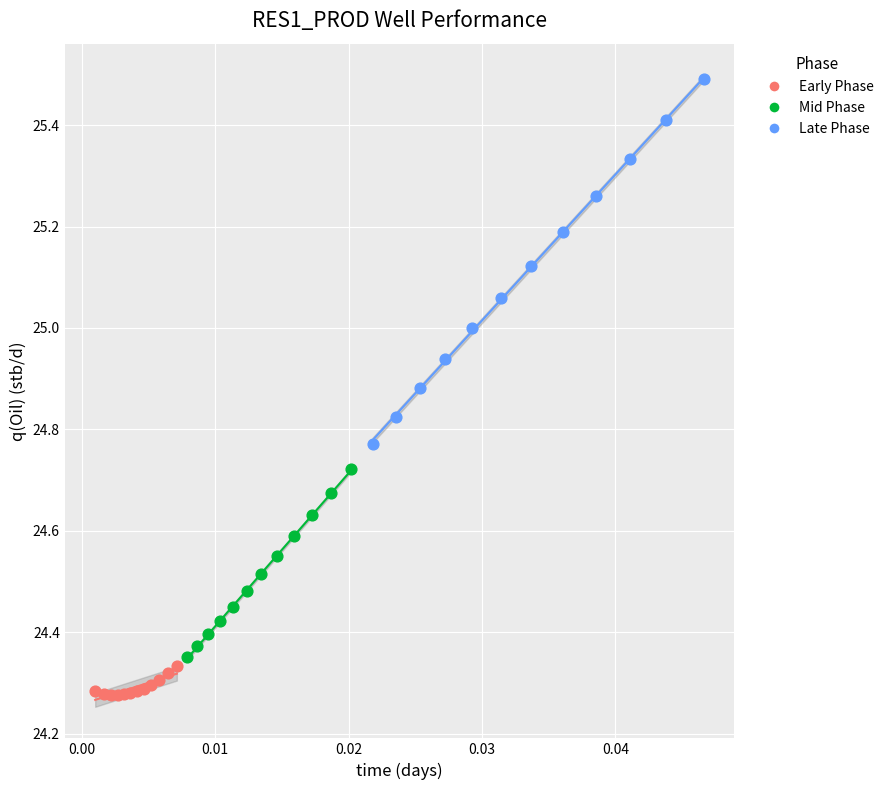

What are all the series names shown in the legend?

Early Phase, Mid Phase, Late Phase